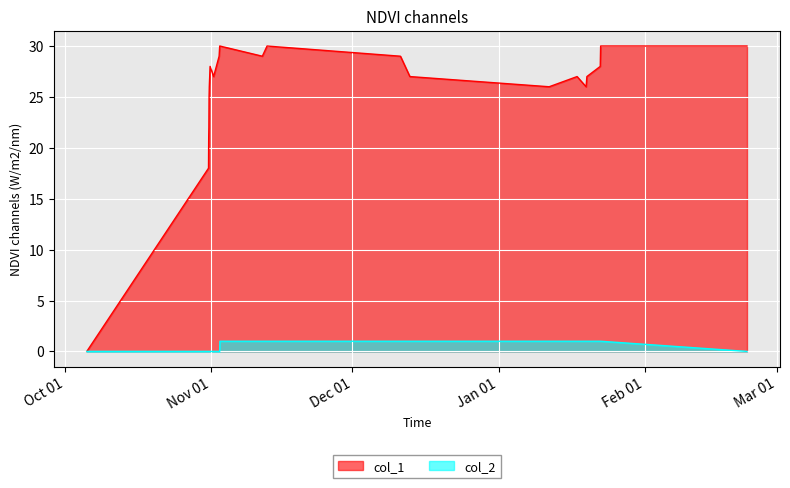

In col_1, how many points are higher than both neighbors (excluding endpoints)?

3